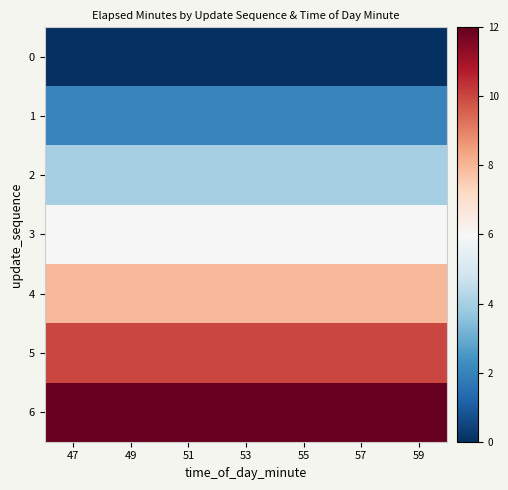

Reading left to right, transcribe all the data shown in this chart.

0: 47=0	49=0	51=0	53=0	55=0	57=0	59=0
1: 47=2	49=2	51=2	53=2	55=2	57=2	59=2
2: 47=4	49=4	51=4	53=4	55=4	57=4	59=4
3: 47=6	49=6	51=6	53=6	55=6	57=6	59=6
4: 47=8	49=8	51=8	53=8	55=8	57=8	59=8
5: 47=10	49=10	51=10	53=10	55=10	57=10	59=10
6: 47=12	49=12	51=12	53=12	55=12	57=12	59=12